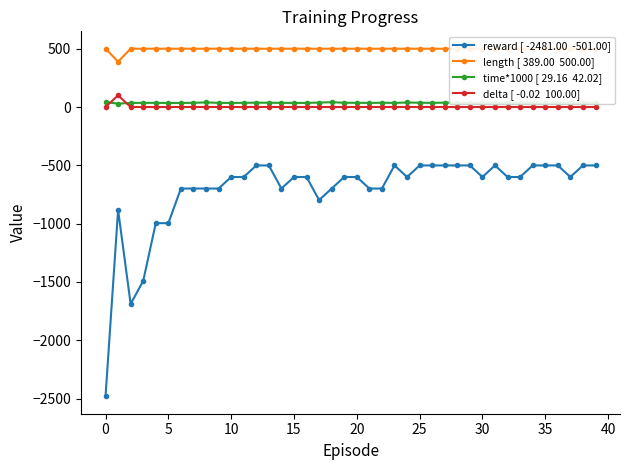

What is the label of the 2nd point from the right?

38